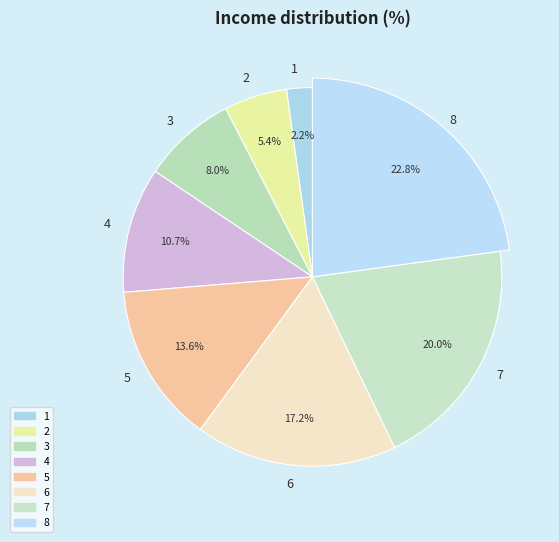

Does 4 represent more than half of the total?

No